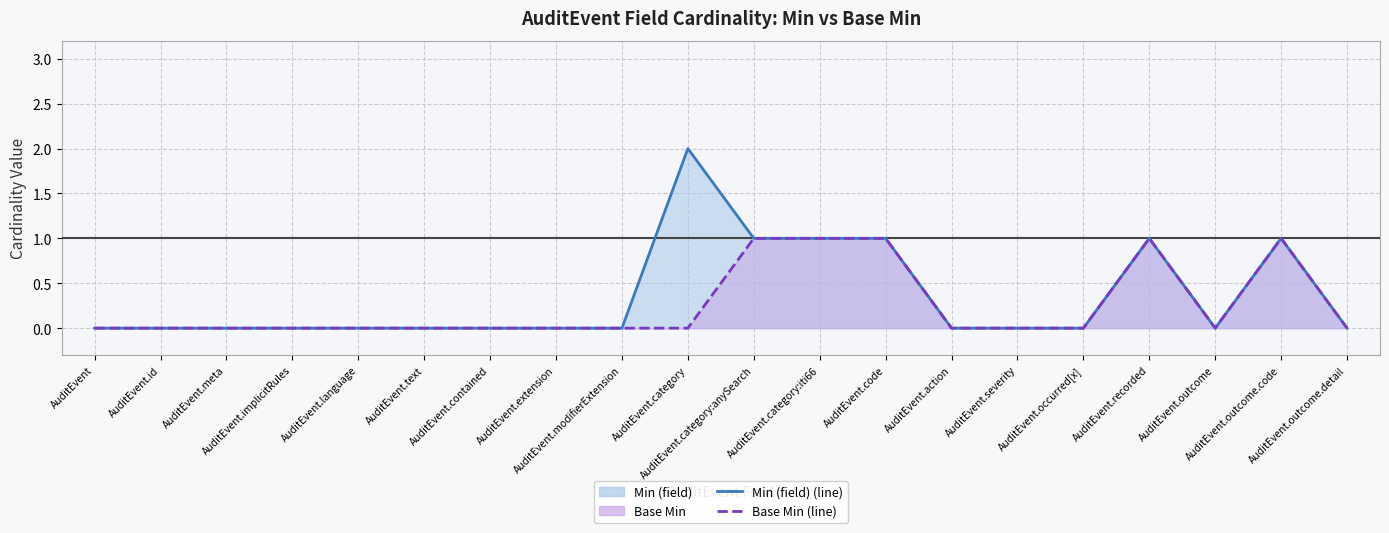

Where is the first local maximum for Base Min (line)?

AuditEvent.recorded